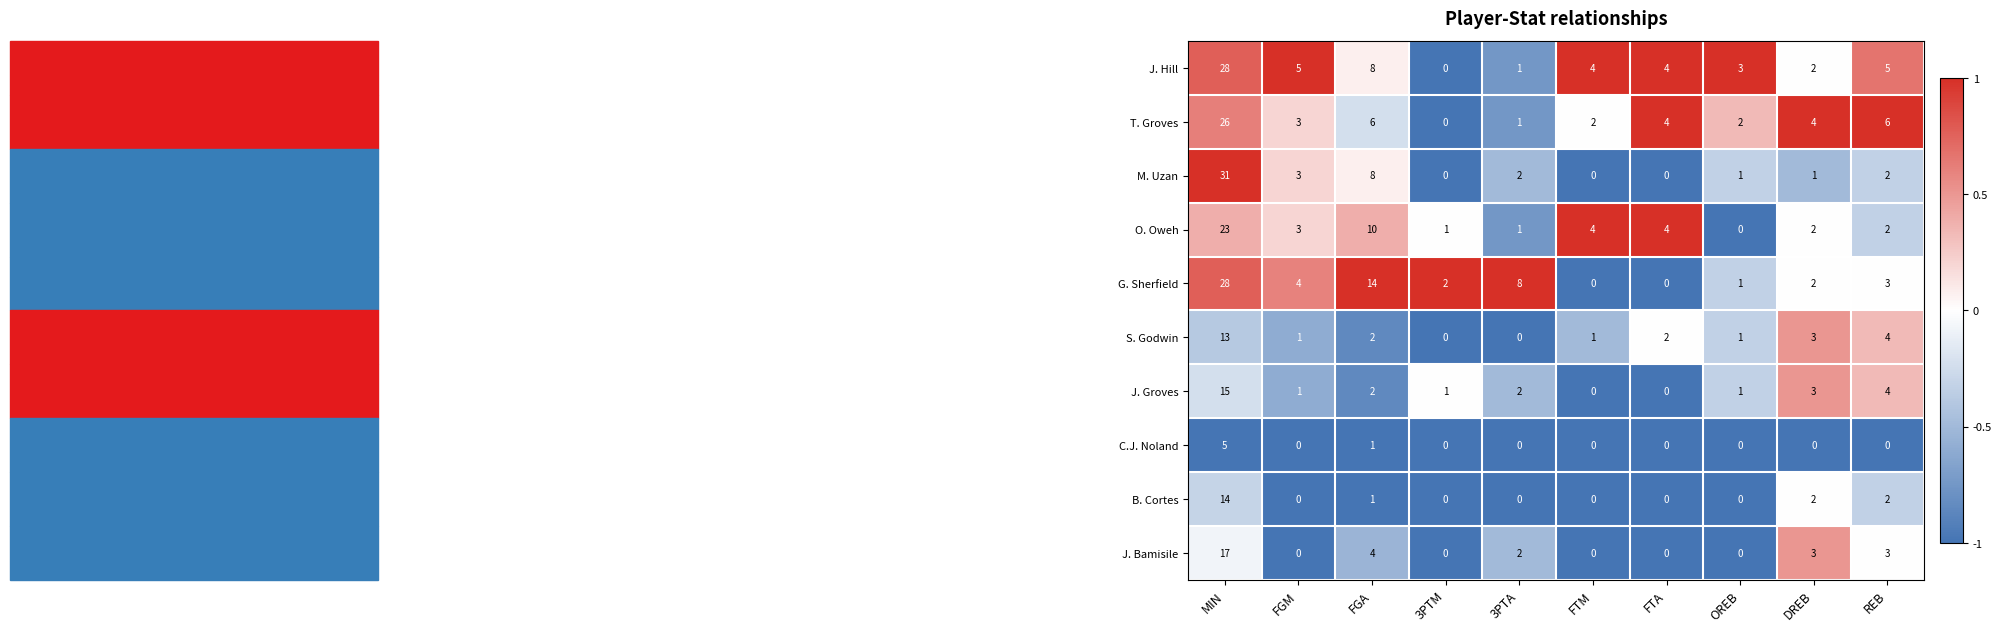

Which series has the largest total across all categories?

G. Sherfield